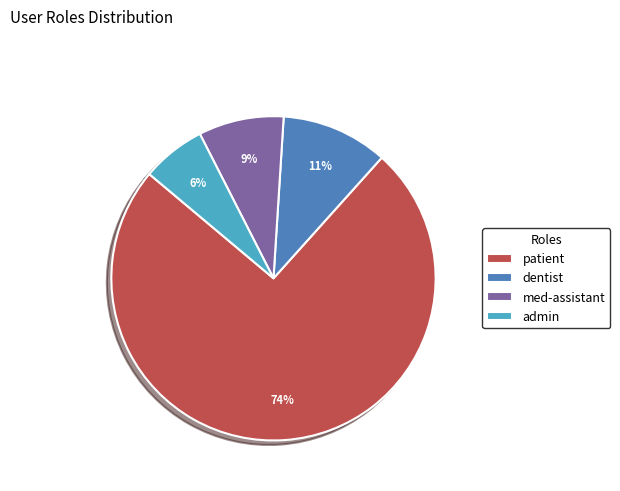

True or false: med-assistant accounts for 1% of the total.

False